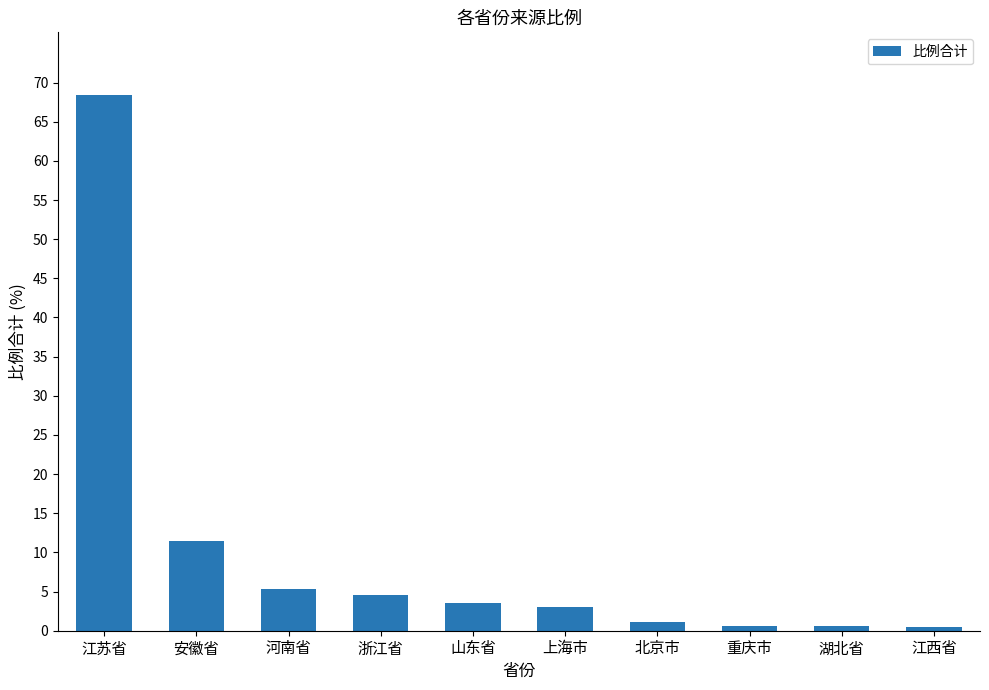

What is the label of the 1st bar from the right?

江西省